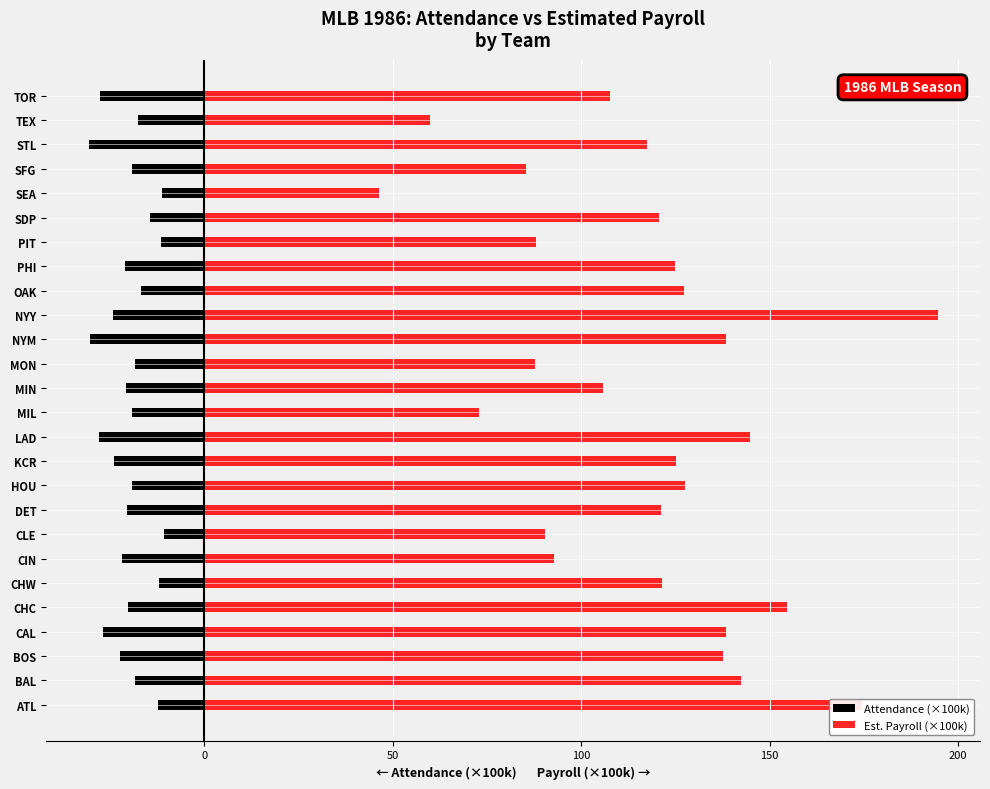

Which series has the largest total across all categories?

Est. Payroll (×100k)